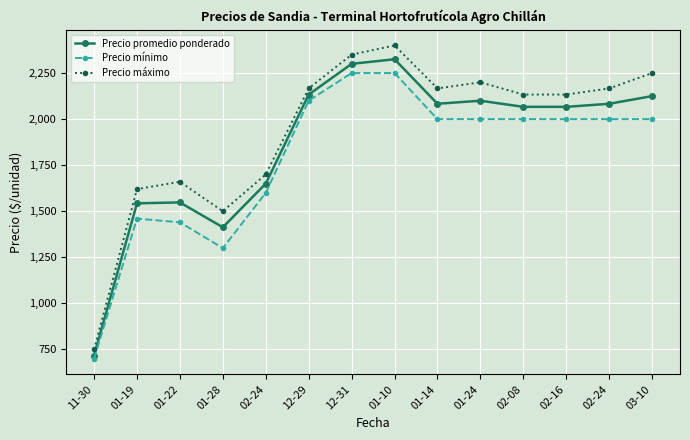

At which label does Precio promedio ponderado first exceed 2083?

12-29